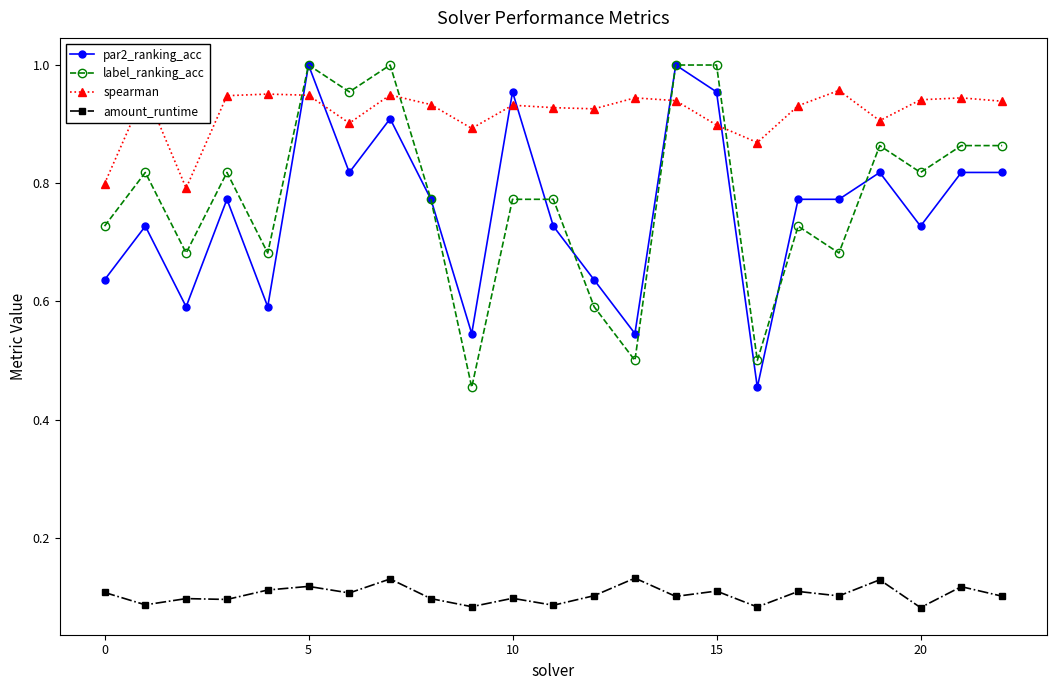

True or false: spearman has more than 2 interior local peaks.

True